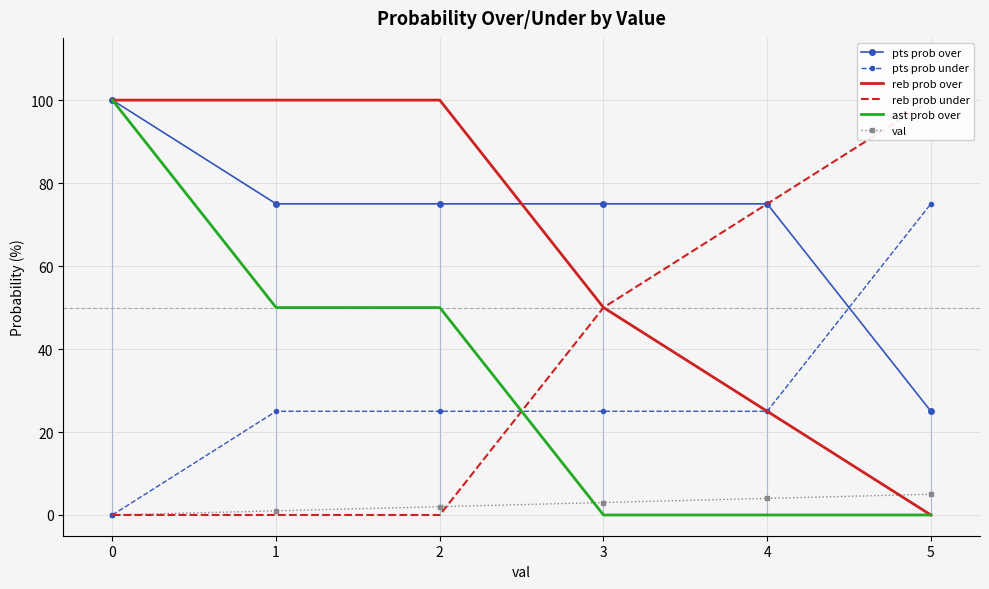

What is the total value across all series at 2?

252